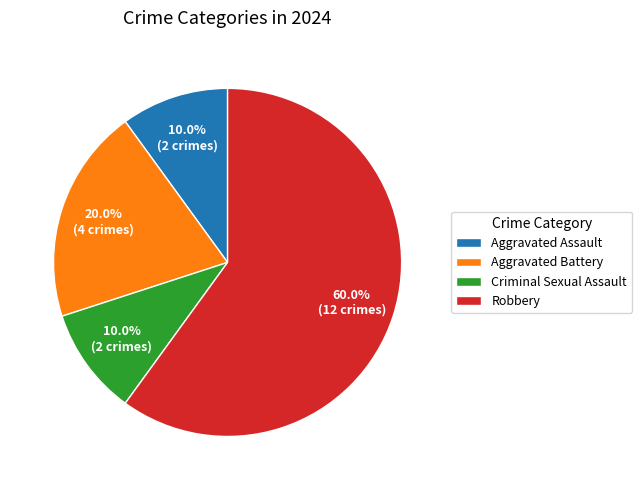

Does Robbery represent more than half of the total?

Yes